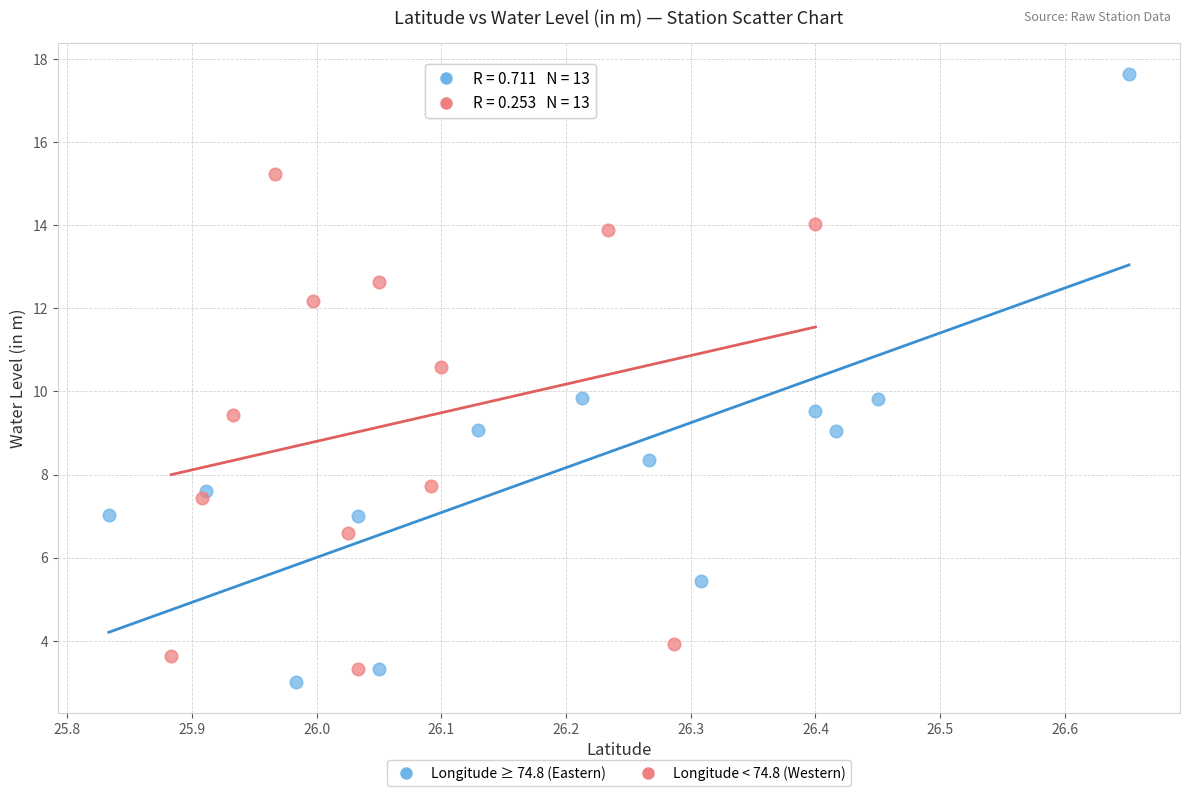

Which series reaches the maximum Y coordinate?

Longitude ≥ 74.8 (Eastern)